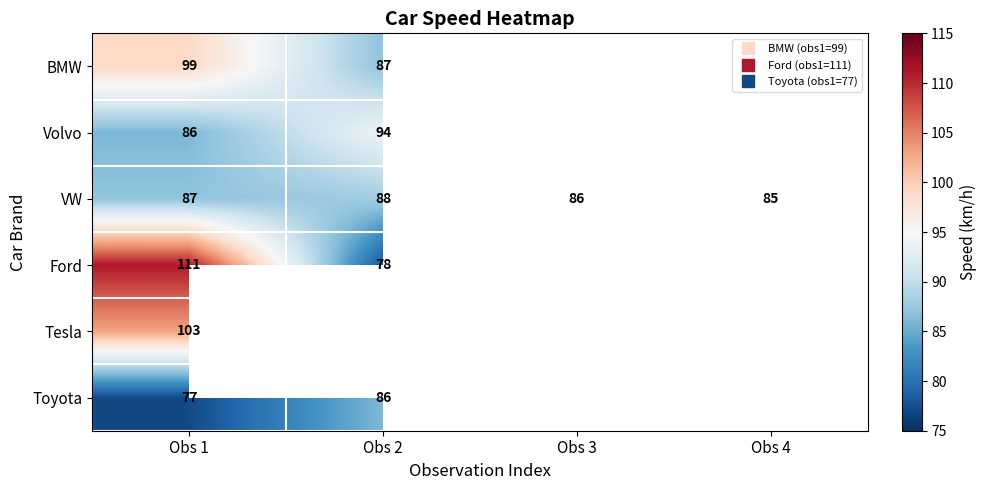

At which label does Volvo reach its peak?

Obs 2